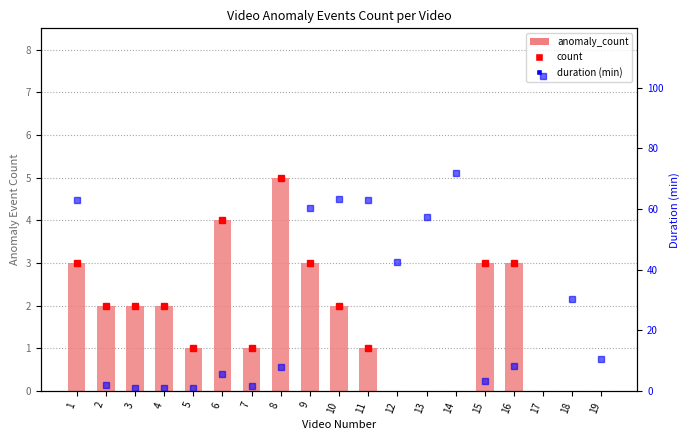

Which category has the highest value across all series?

17